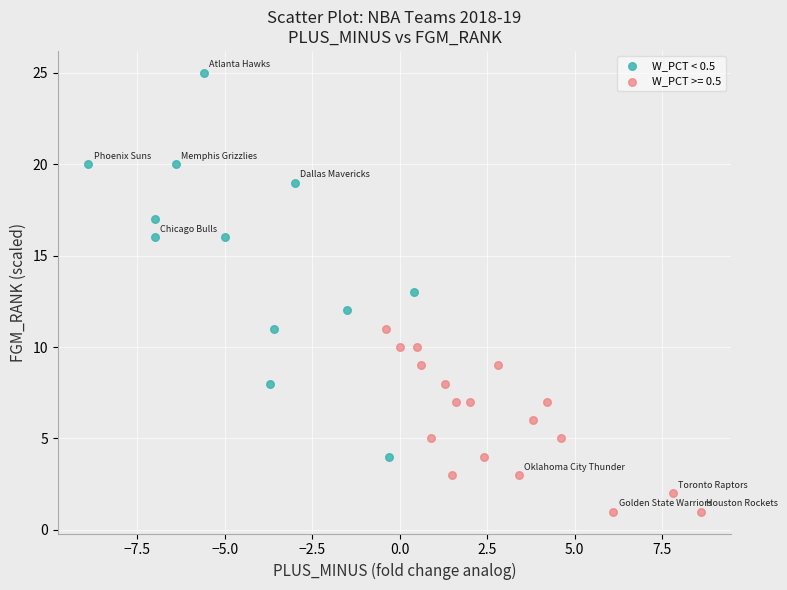

Which series contains the lowest Y value?

W_PCT >= 0.5